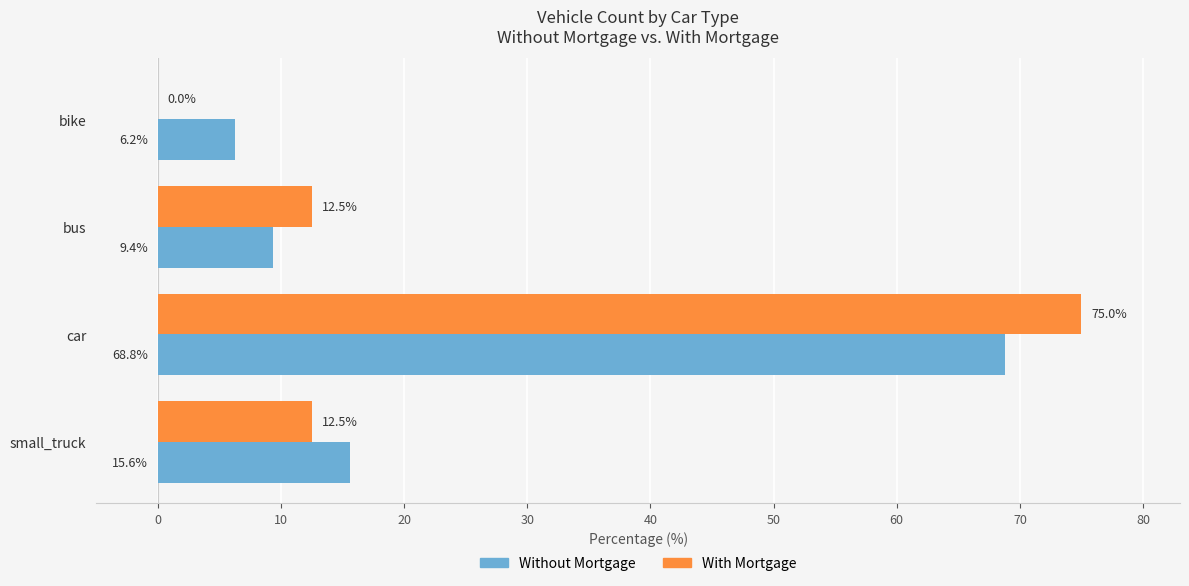

The With Mortgage series shows 75.0 at car. True or false?

True